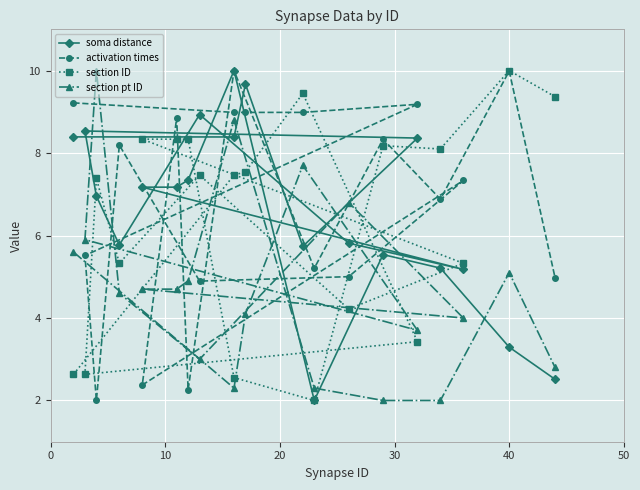

What is the total value across all series at 10?

27.1